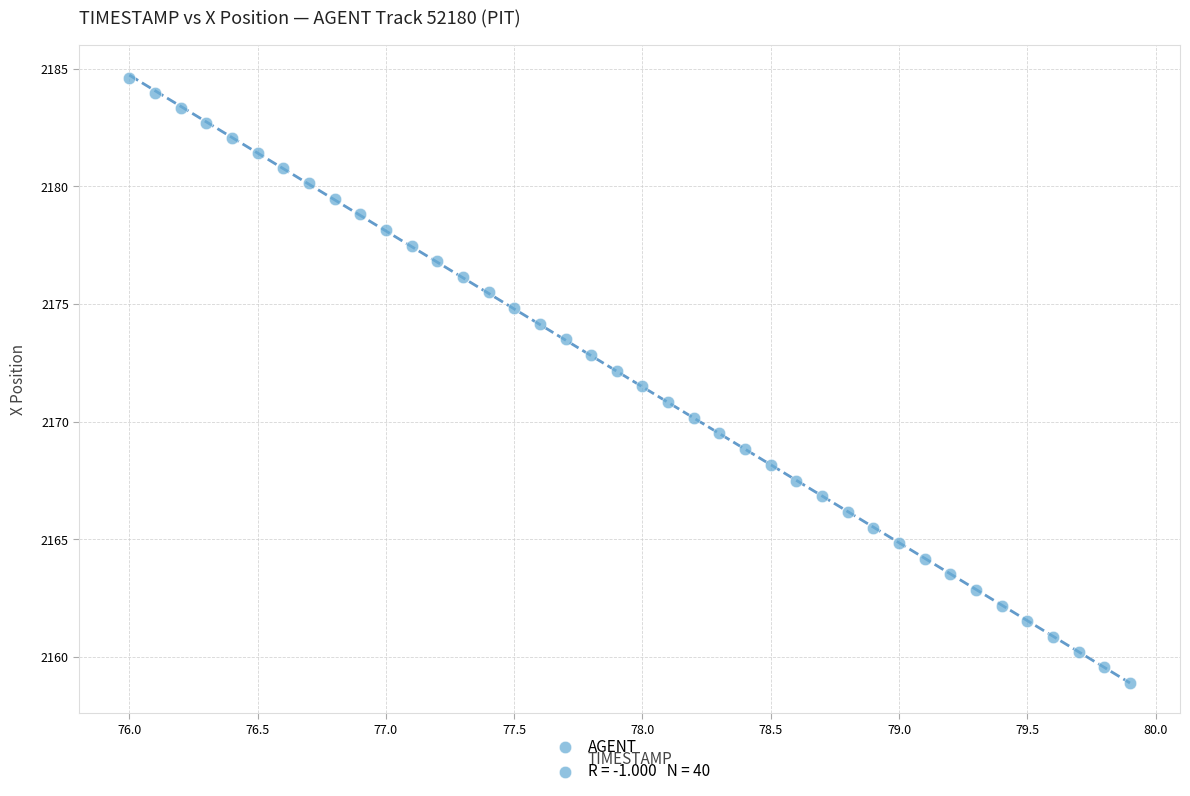

What is the range of X values (max minus min)?

3.9